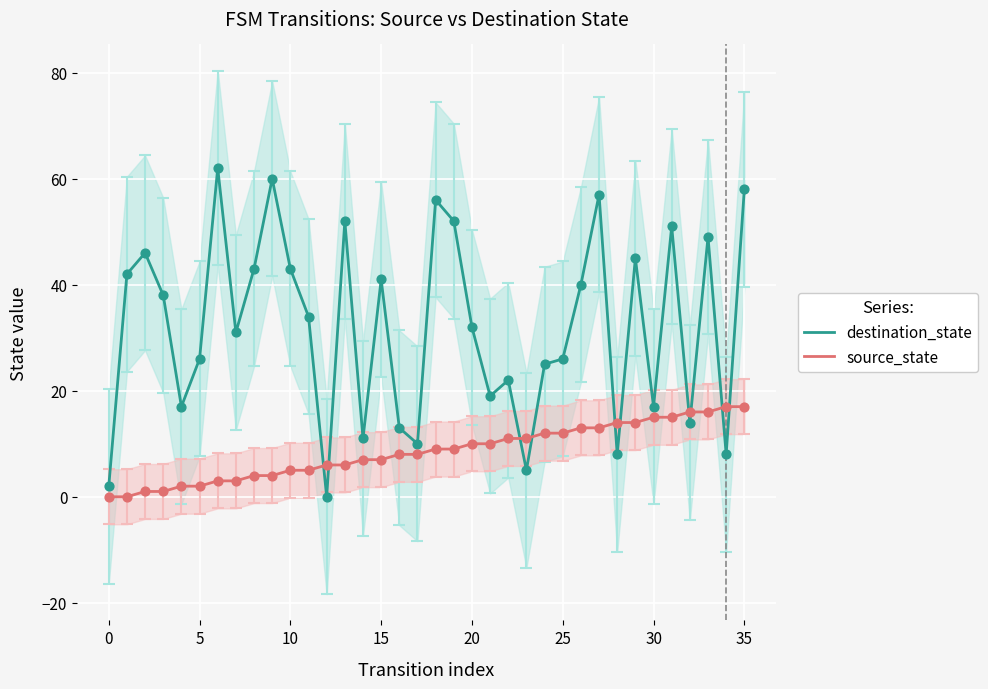

Which series has the largest total across all categories?

destination_state